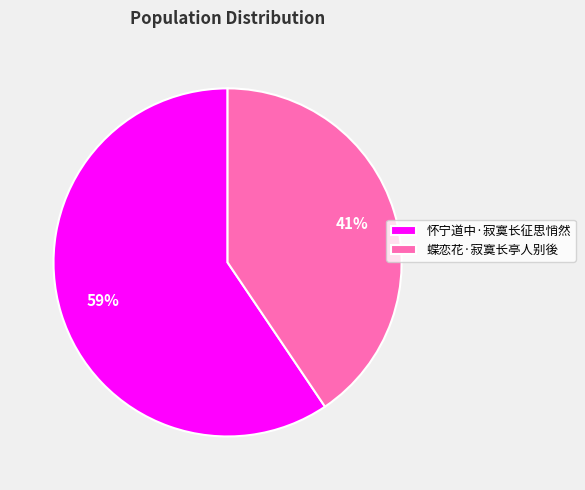

The 蝶恋花·寂寞长亭人别後 slice represents 46% of the pie. True or false?

False